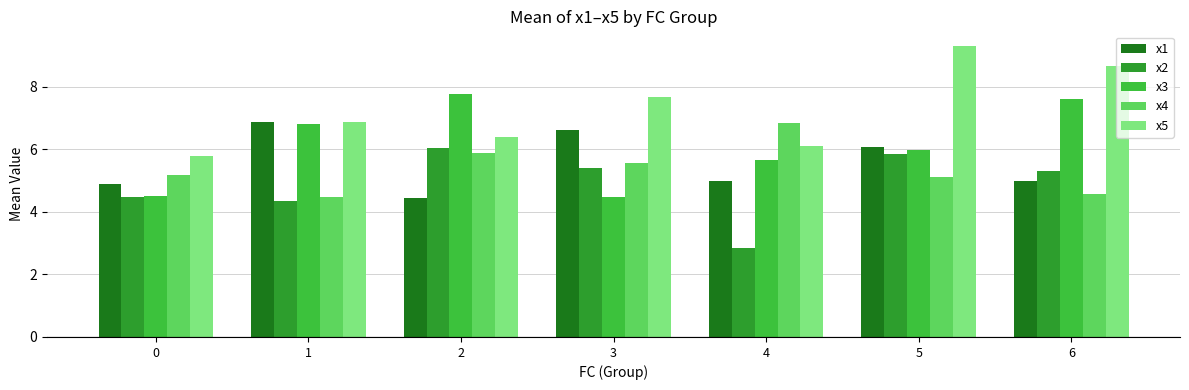

Which series has the largest total across all categories?

x5